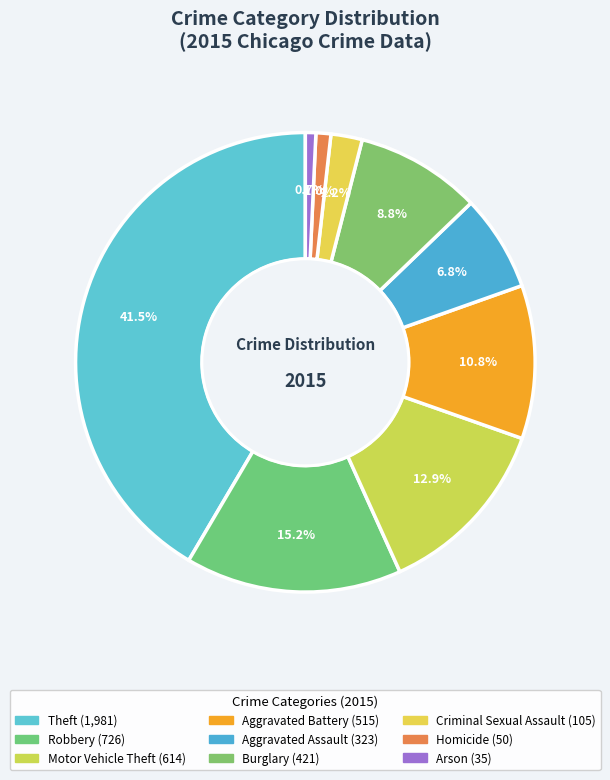

How much of the chart is everything except Robbery?

84.8%